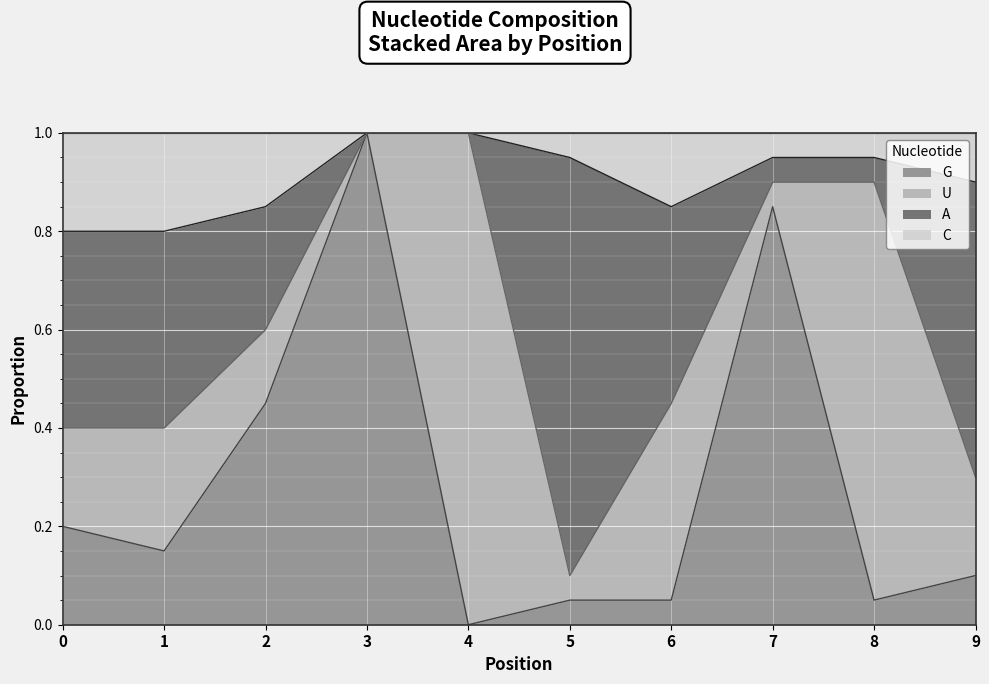

Which category has the highest value in the G series?

3